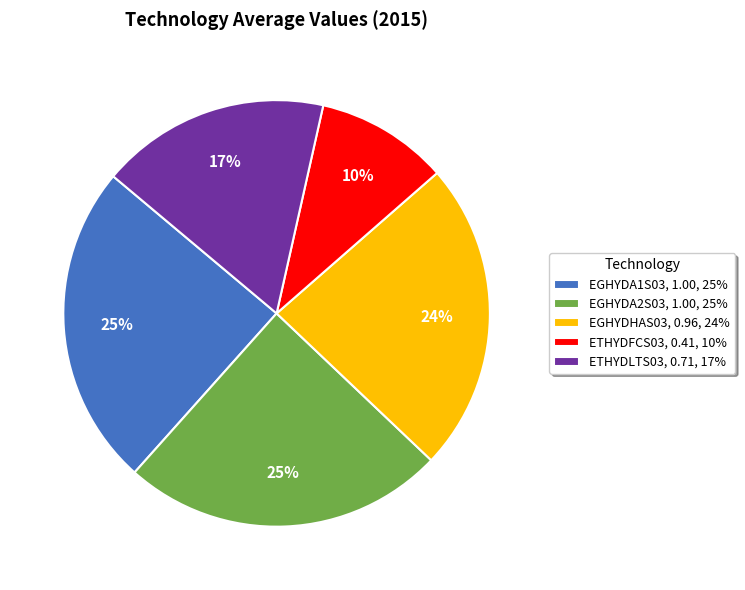

What percentage is the ETHYDFCS03 slice, to the nearest percent?

10%